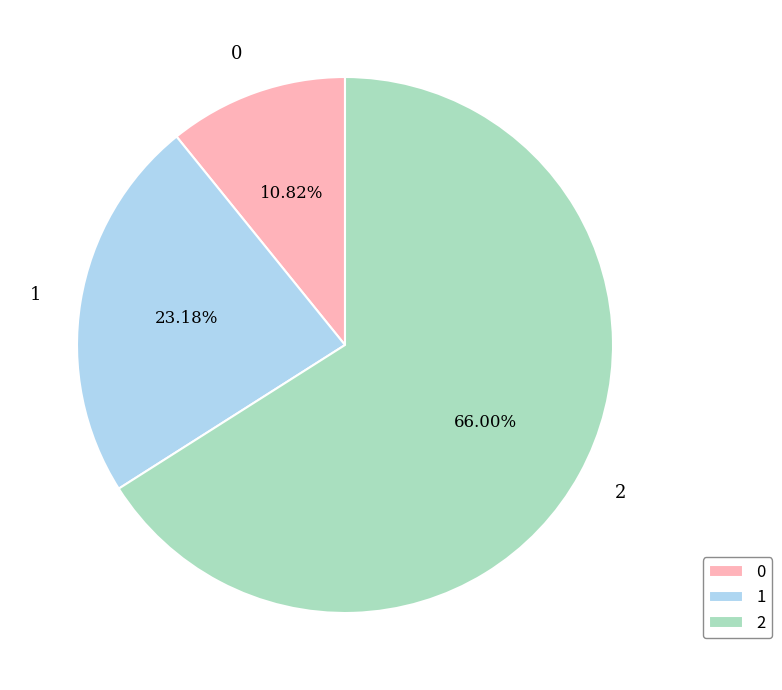

Is it true that 2 is 72% of the pie?

False